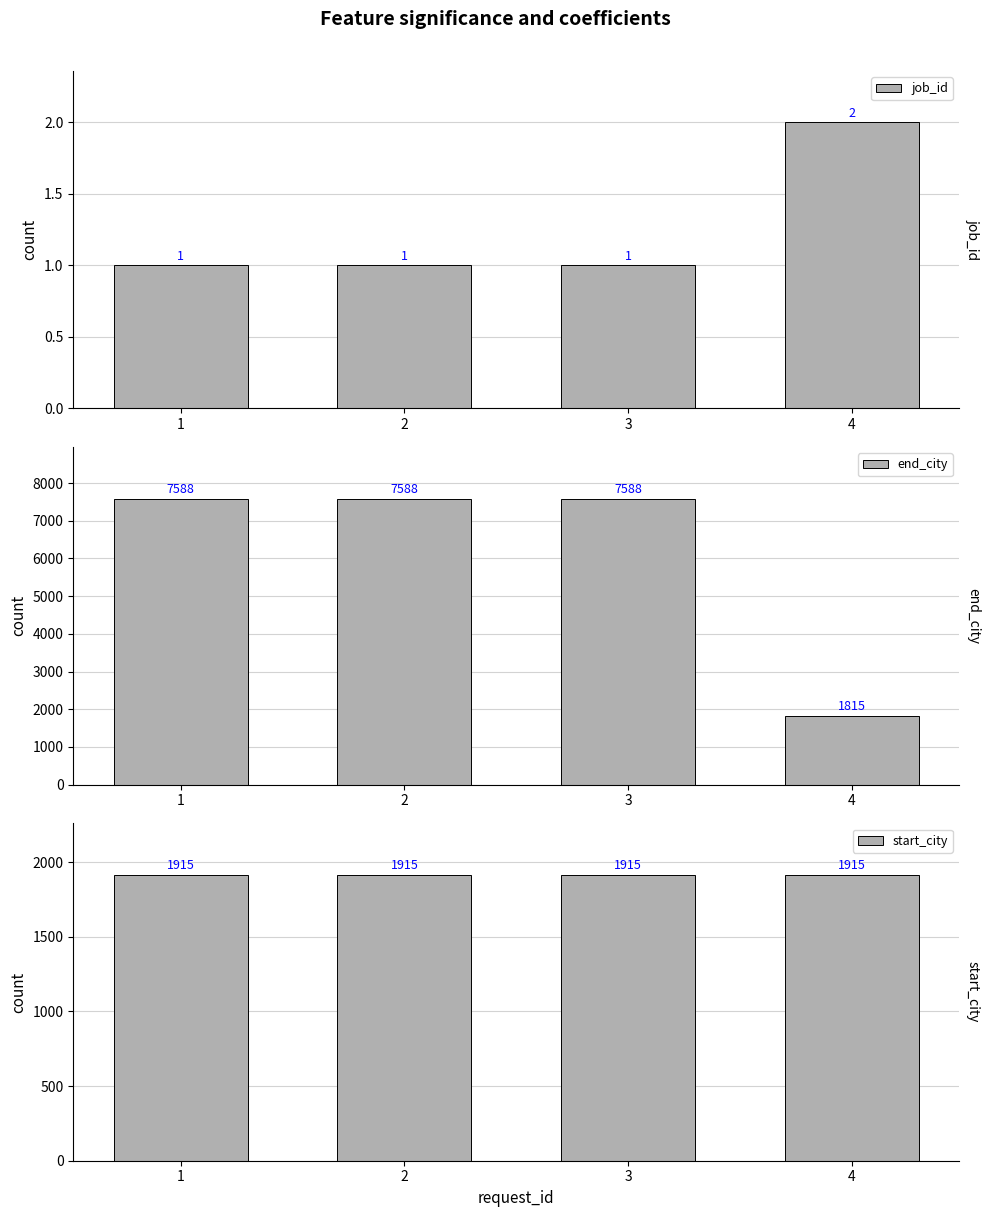

The value of job_id at 4 is 2. True or false?

True